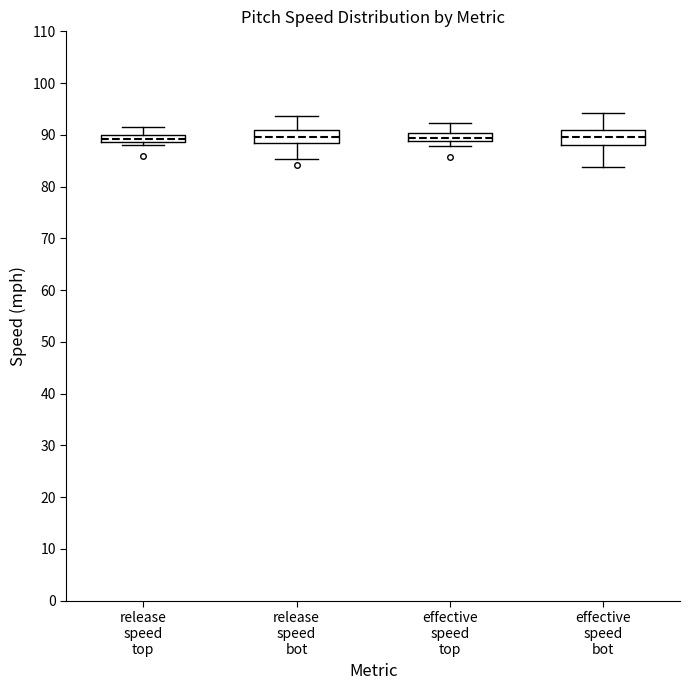

Where does the median line of the box for release speed bot sit on the y-axis? The values are not printed on the chart, so give them approximately, as read against the axis.

90